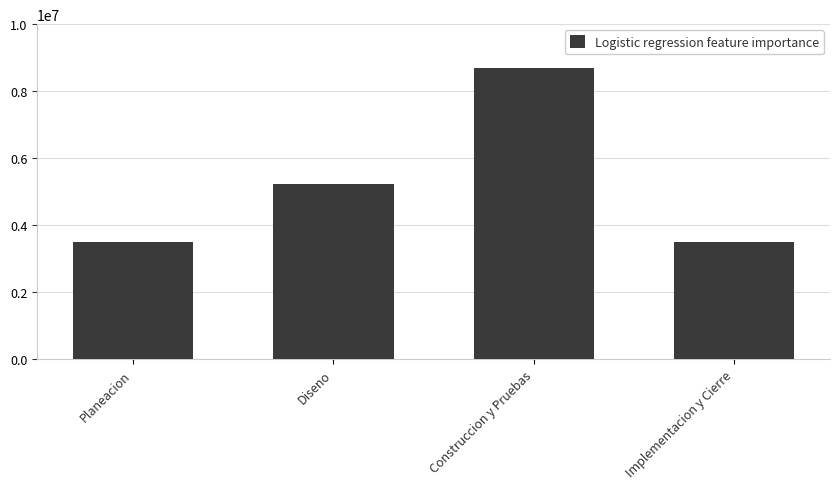

At which label is the value closest to 6088162?

Diseno